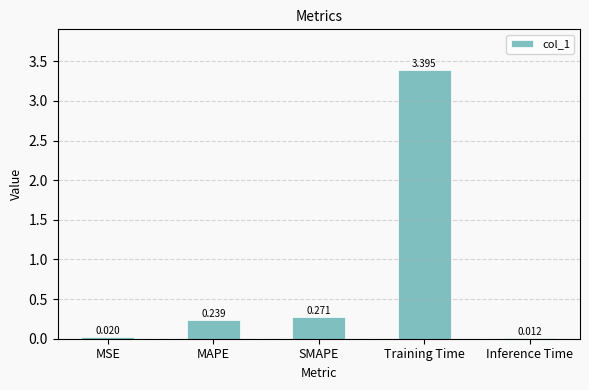

Where is the data nearest to the value 1?

SMAPE